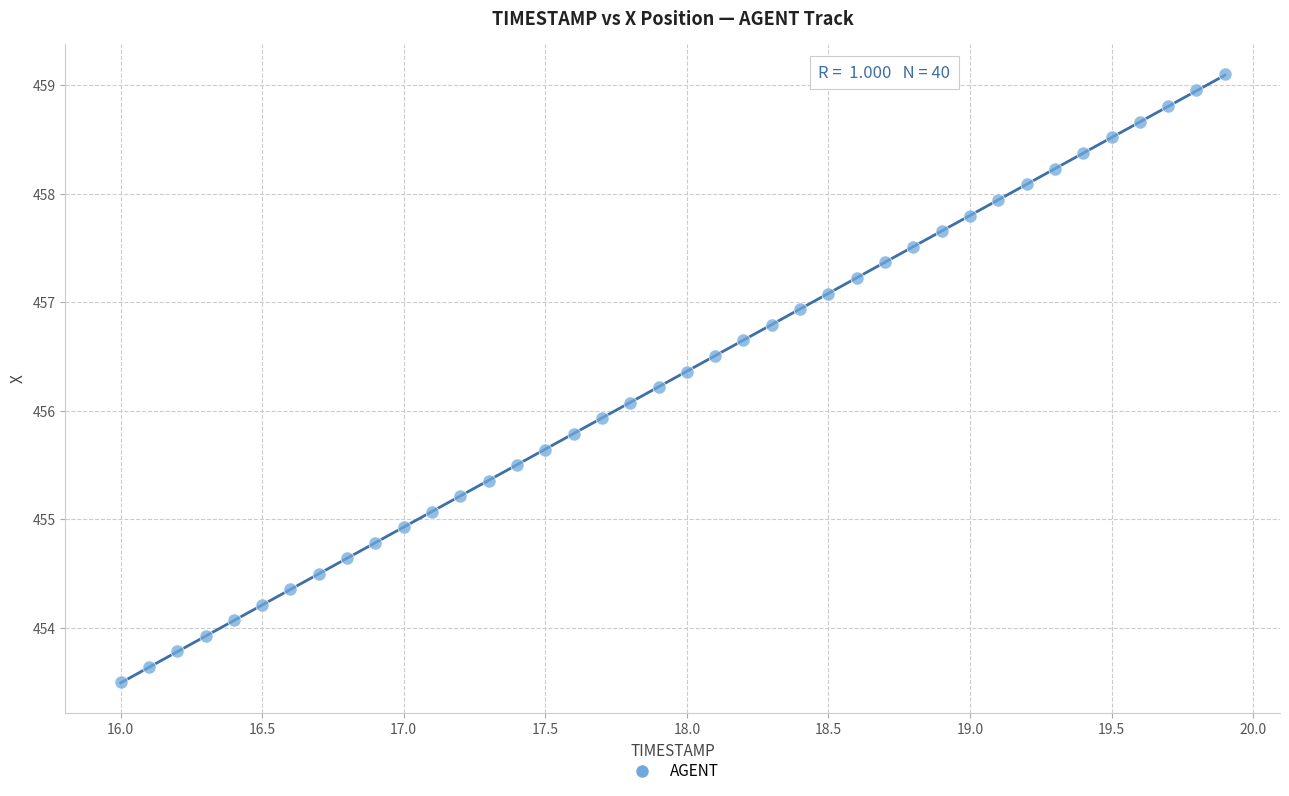

What is the range of X values (max minus min)?

3.9